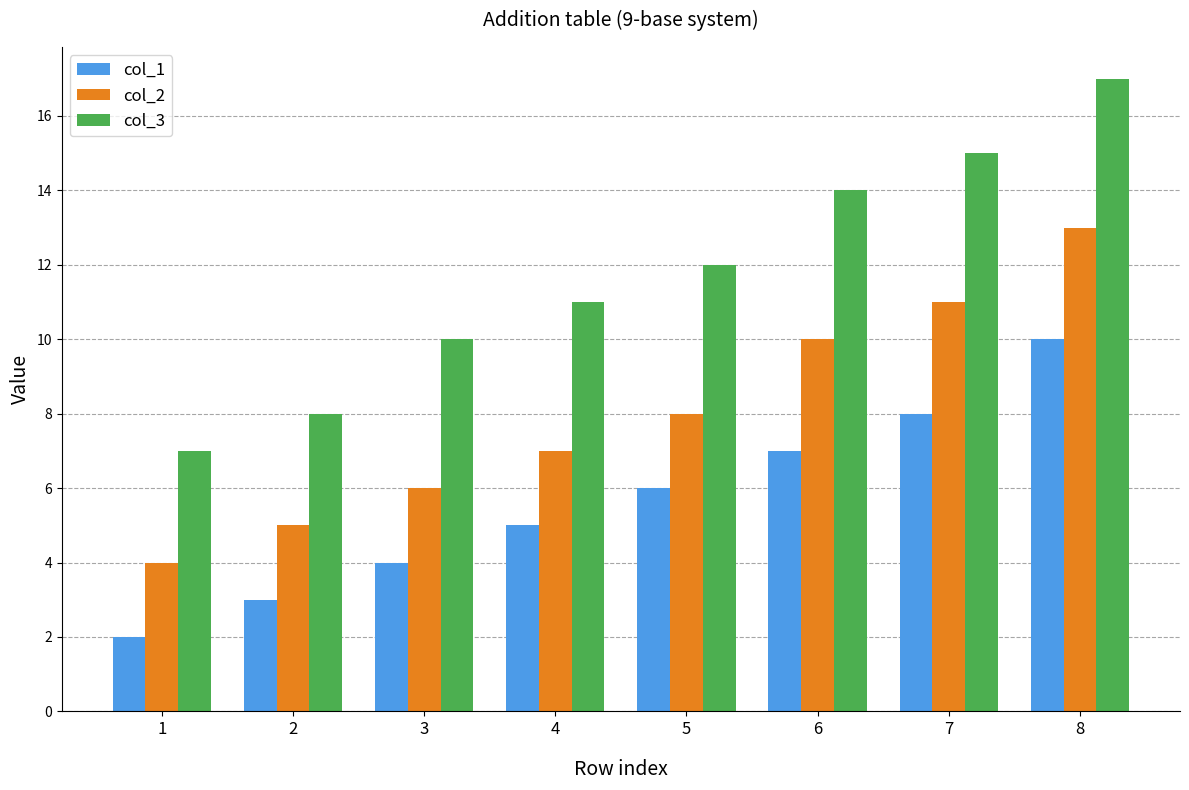

Reading right to left, transcribe all the data shown in this chart.

col_1: 8=10	7=8	6=7	5=6	4=5	3=4	2=3	1=2
col_2: 8=13	7=11	6=10	5=8	4=7	3=6	2=5	1=4
col_3: 8=17	7=15	6=14	5=12	4=11	3=10	2=8	1=7